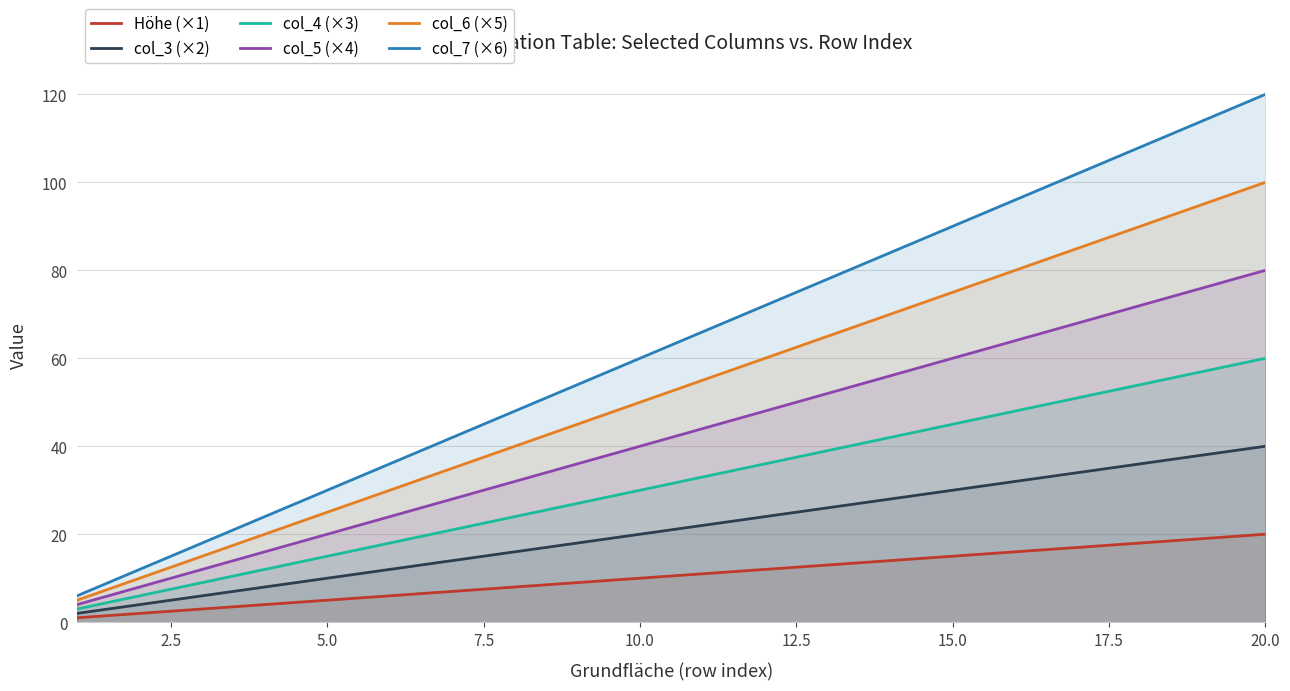

What is the spread (max minus min) of values at 10.0?

50